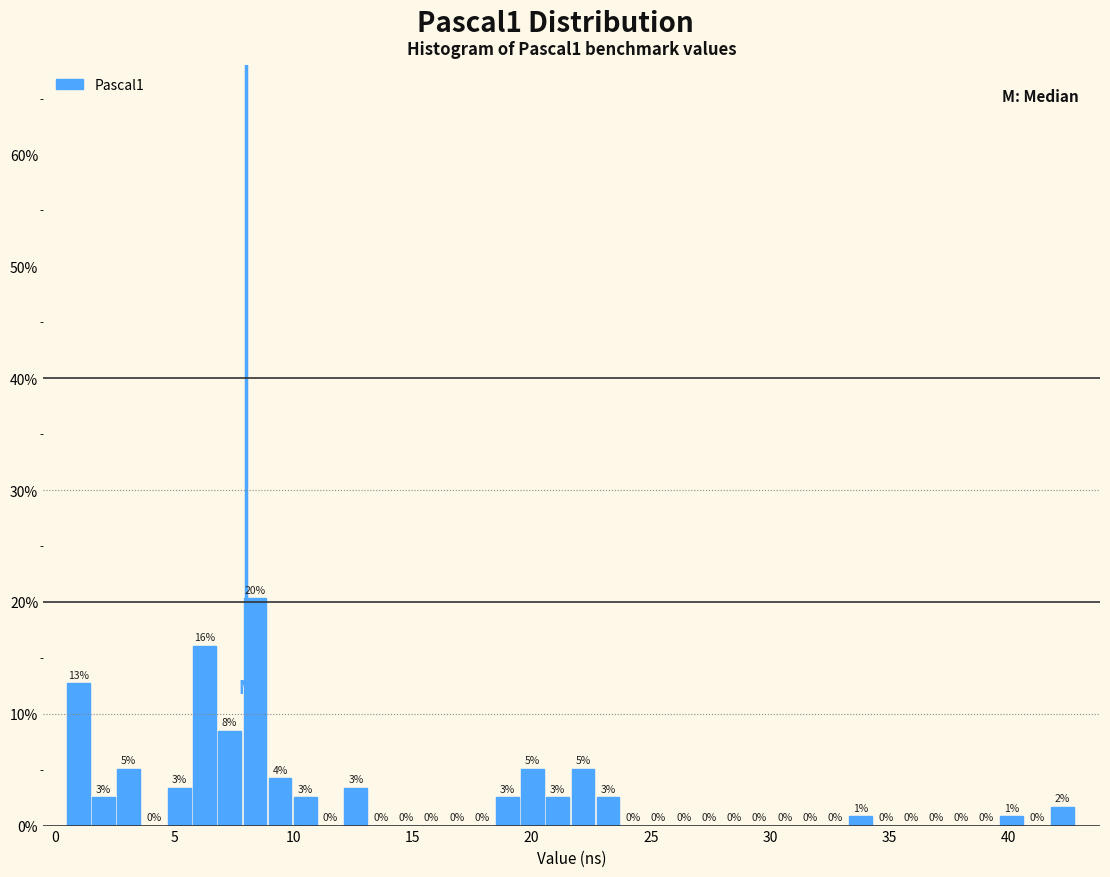

Around what value on the x-axis is the tallest bar? Give the approximate position of its centre, as read against the axis.

8.5